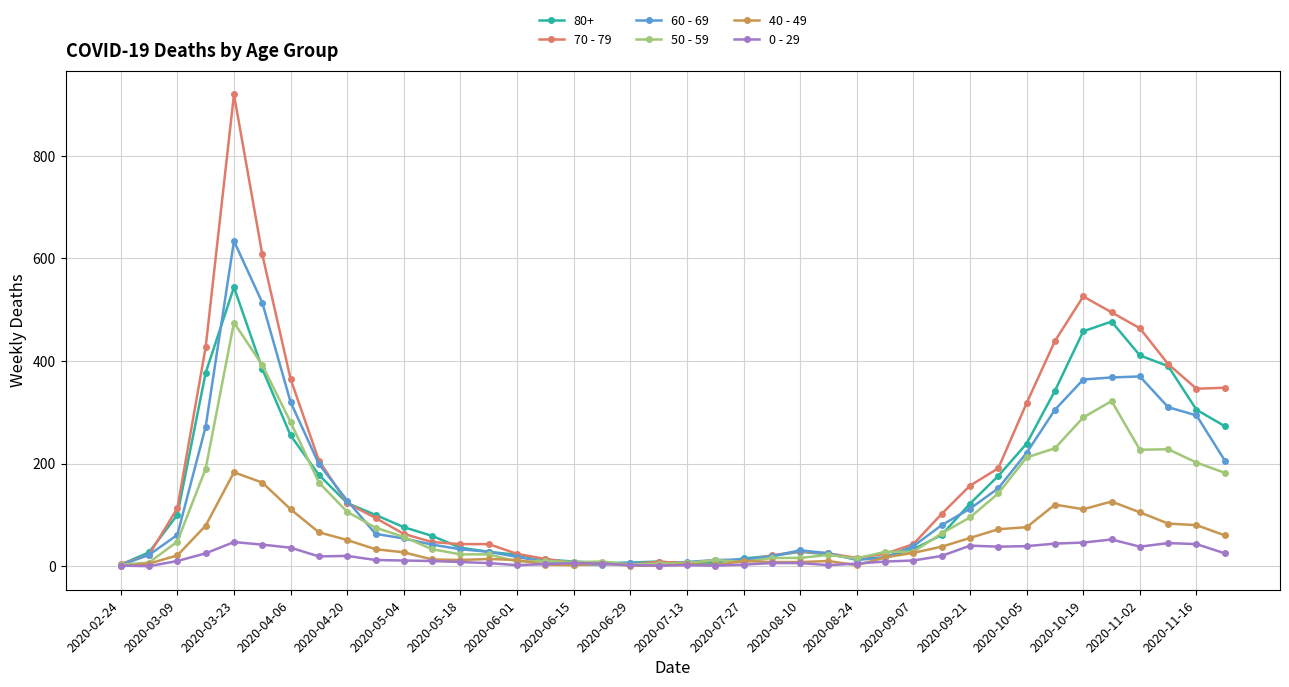

List the series in order of their peak value, highest first.

70 - 79, 60 - 69, 80+, 50 - 59, 40 - 49, 0 - 29